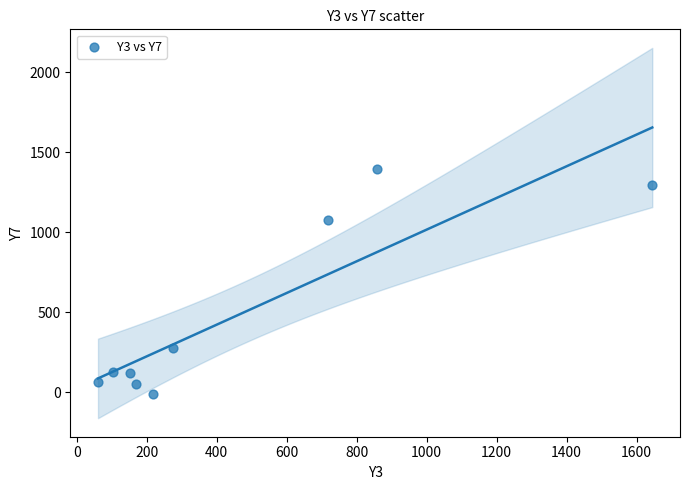

What Y value in the scatter plot is closest to 689?

1075.8